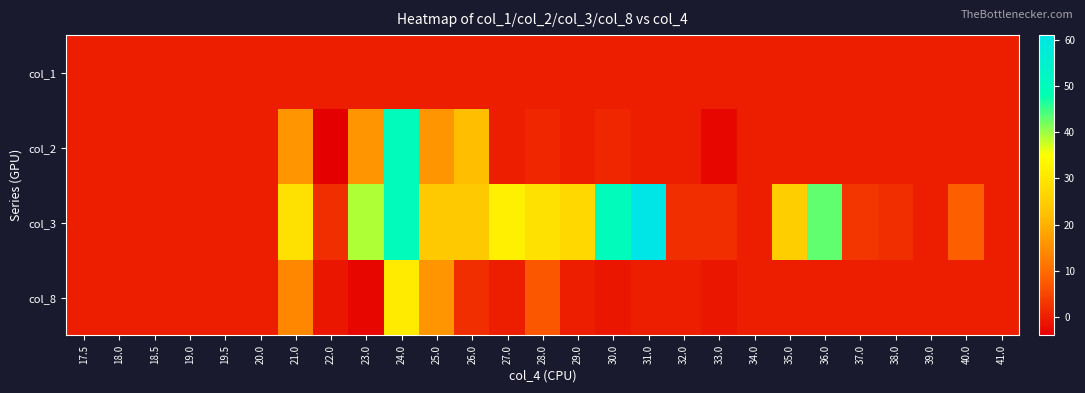

Reading left to right, list all the values displayed in this chart.

col_1: 17.5=0	18.0=0	18.5=0	19.0=0	19.5=0	20.0=0	21.0=0	22.0=0	23.0=0	24.0=0	25.0=0	26.0=0	27.0=0	28.0=0	29.0=0	30.0=0	31.0=0	32.0=0	33.0=0	34.0=0	35.0=0	36.0=0	37.0=0	38.0=0	39.0=0	40.0=0	41.0=0
col_2: 17.5=0	18.0=0	18.5=0	19.0=0	19.5=0	20.0=0	21.0=16	22.0=-4	23.0=16	24.0=50	25.0=16	26.0=22	27.0=0	28.0=1	29.0=0	30.0=1	31.0=0	32.0=0	33.0=-3	34.0=0	35.0=0	36.0=0	37.0=0	38.0=0	39.0=0	40.0=0	41.0=0
col_3: 17.5=0	18.0=0	18.5=0	19.0=0	19.5=0	20.0=0	21.0=29	22.0=2	23.0=39	24.0=50	25.0=24	26.0=24	27.0=32	28.0=29	29.0=27	30.0=50	31.0=61	32.0=2	33.0=2	34.0=0	35.0=25	36.0=43	37.0=3	38.0=2	39.0=0	40.0=8	41.0=0
col_8: 17.5=0	18.0=0	18.5=0	19.0=0	19.5=0	20.0=0	21.0=14	22.0=-1	23.0=-3	24.0=31	25.0=16	26.0=2	27.0=0	28.0=7	29.0=0	30.0=-1	31.0=0	32.0=0	33.0=-1	34.0=0	35.0=0	36.0=0	37.0=0	38.0=0	39.0=0	40.0=0	41.0=0